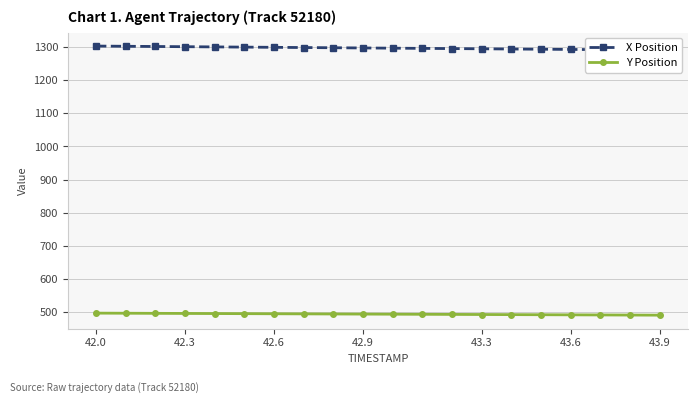

The Y Position series shows 493.9 at 42.9. True or false?

True